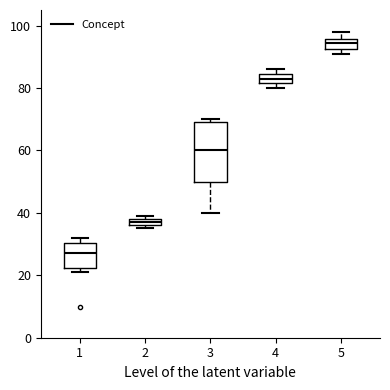

Comparing the boxes themselves (not the whiskers), which one is the tallest?

3